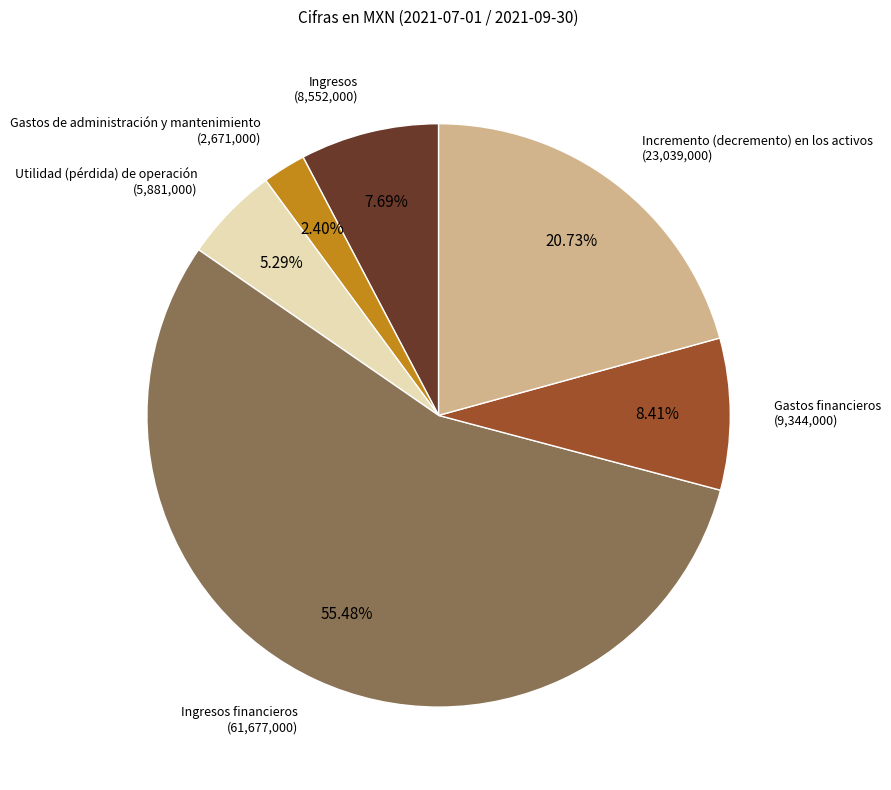

What percentage is the Gastos financieros slice, to the nearest percent?

8%